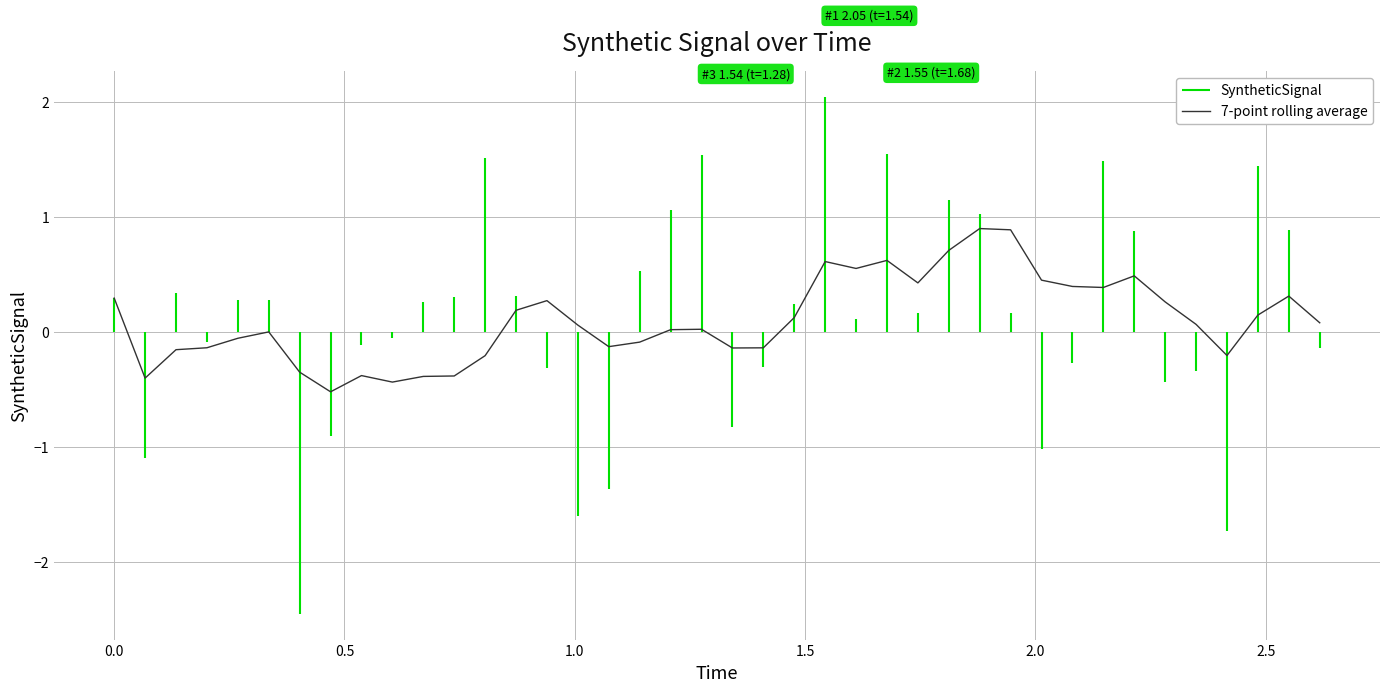

How many lines are shown in the chart?

1